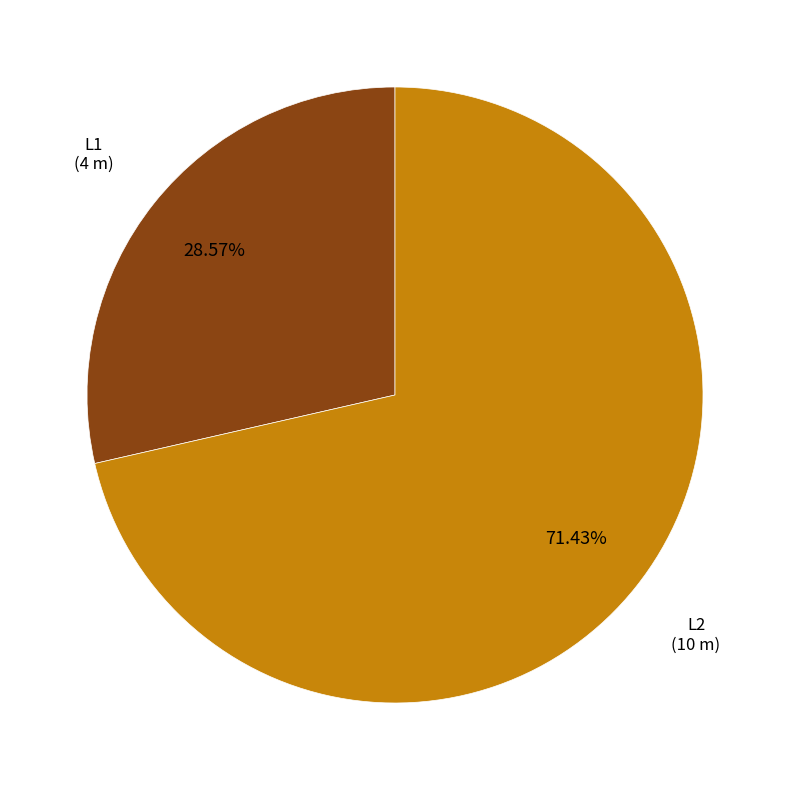

Which category accounts for the majority?

L2